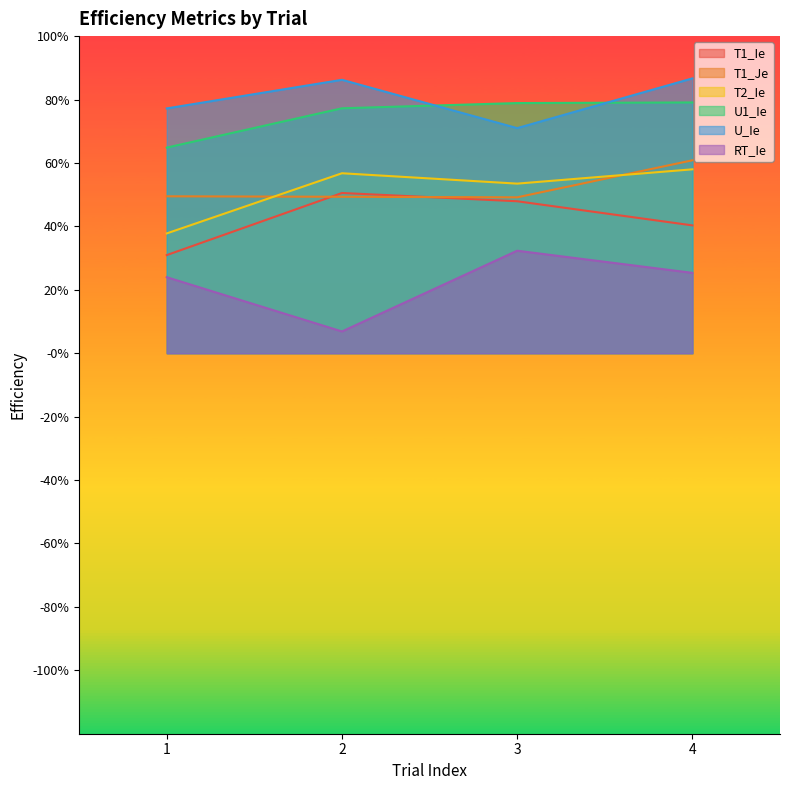

At which label is U_Ie closest to 0?

3